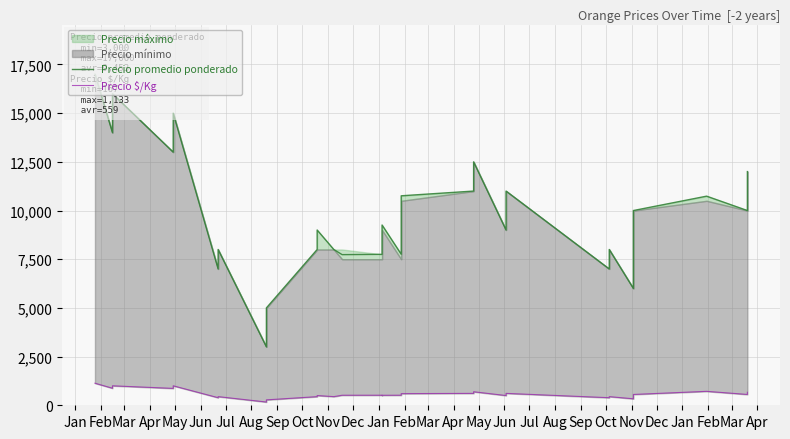

In Precio $/Kg, how many points are lower than both neighbors (excluding endpoints)?

10